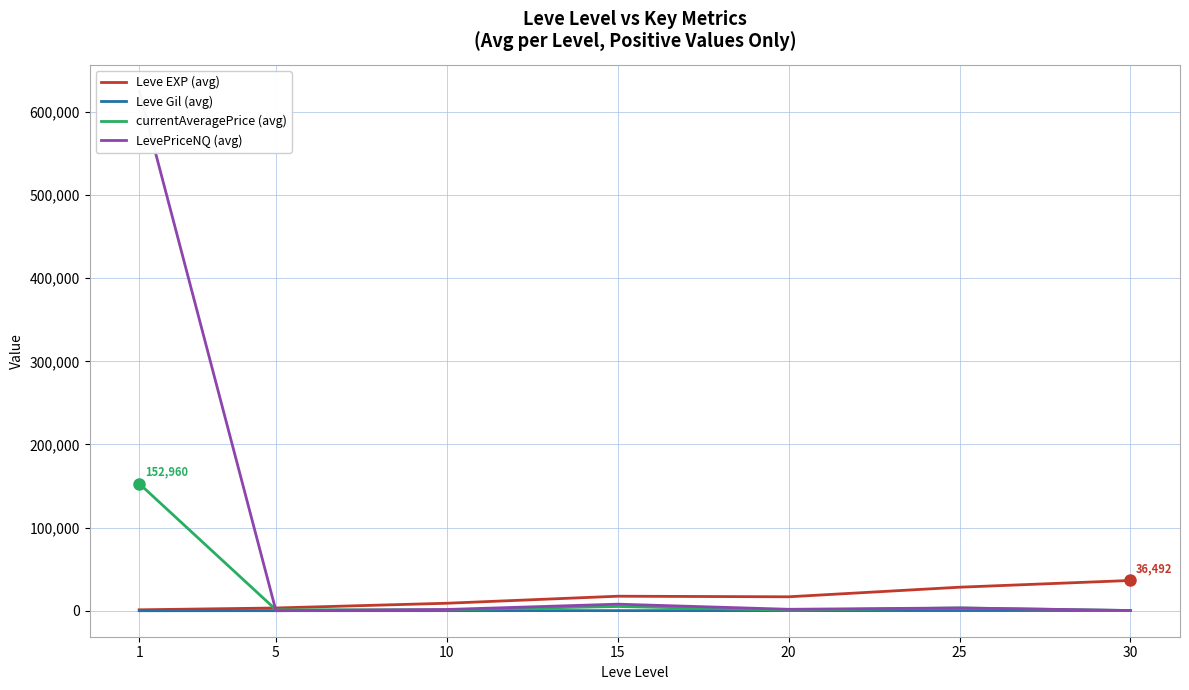

How many intersections are there between currentAveragePrice (avg) and LevePriceNQ (avg)?

3